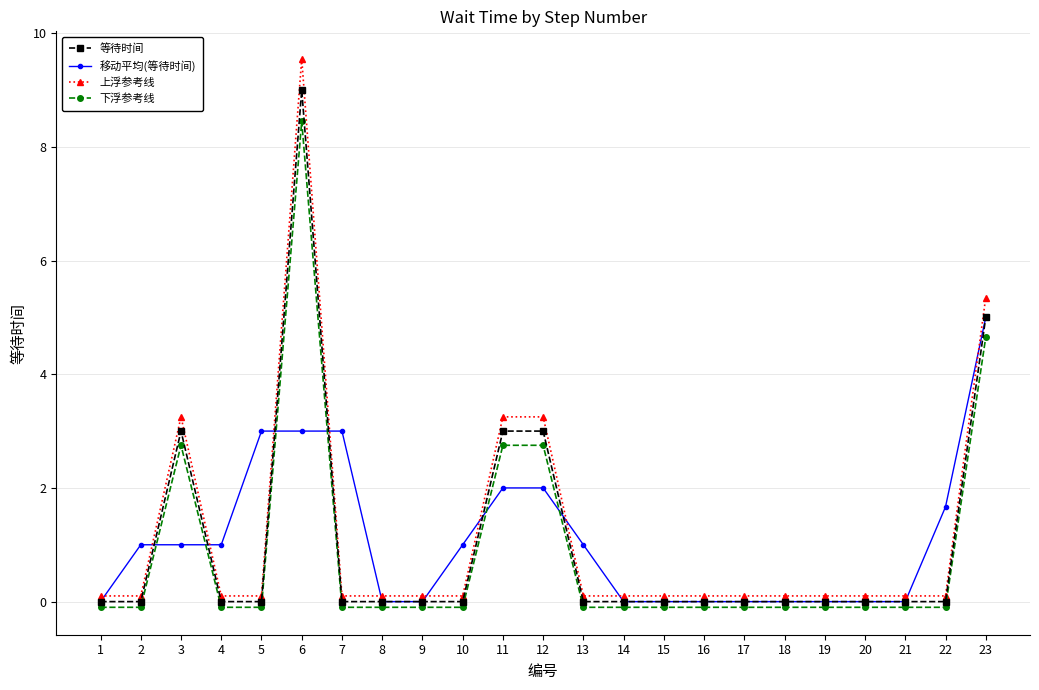

Rank the series at 3 from highest to lowest value.

上浮参考线, 等待时间, 下浮参考线, 移动平均(等待时间)